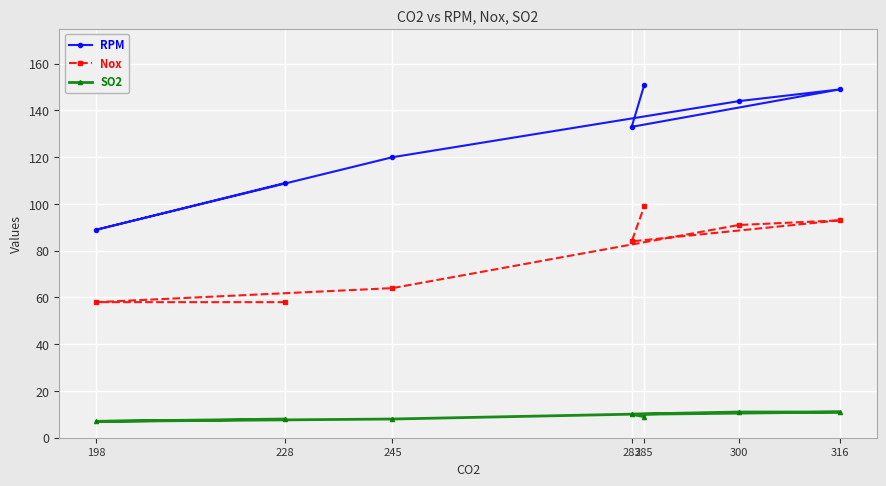

How many interior local peaks does the Nox series have?

1